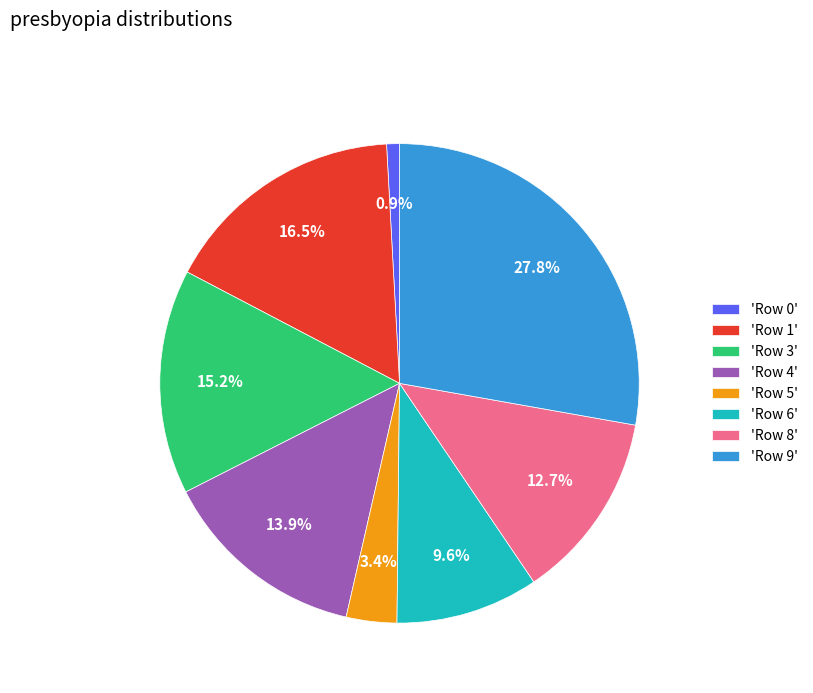

Does any single category account for the majority?

No